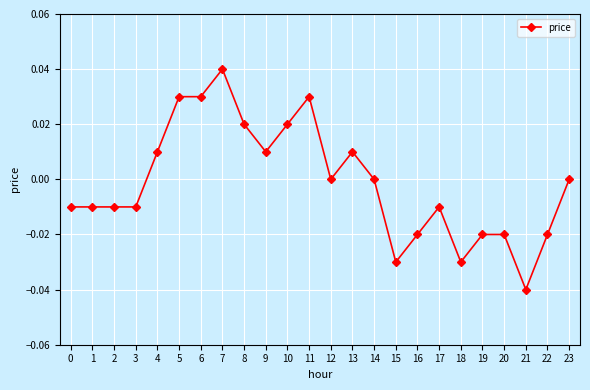

Is it true that the value at 17 is -0.0?

True